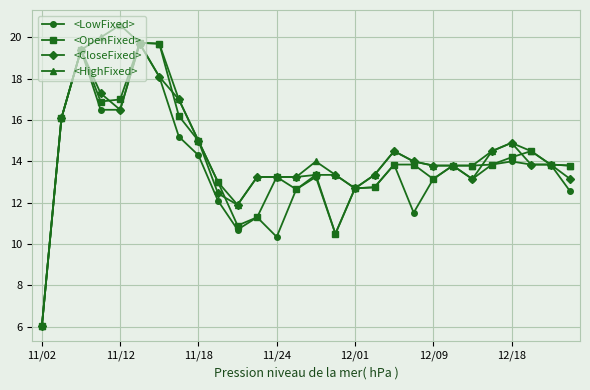

What are all the series names shown in the legend?

<LowFixed>, <OpenFixed>, <CloseFixed>, <HighFixed>